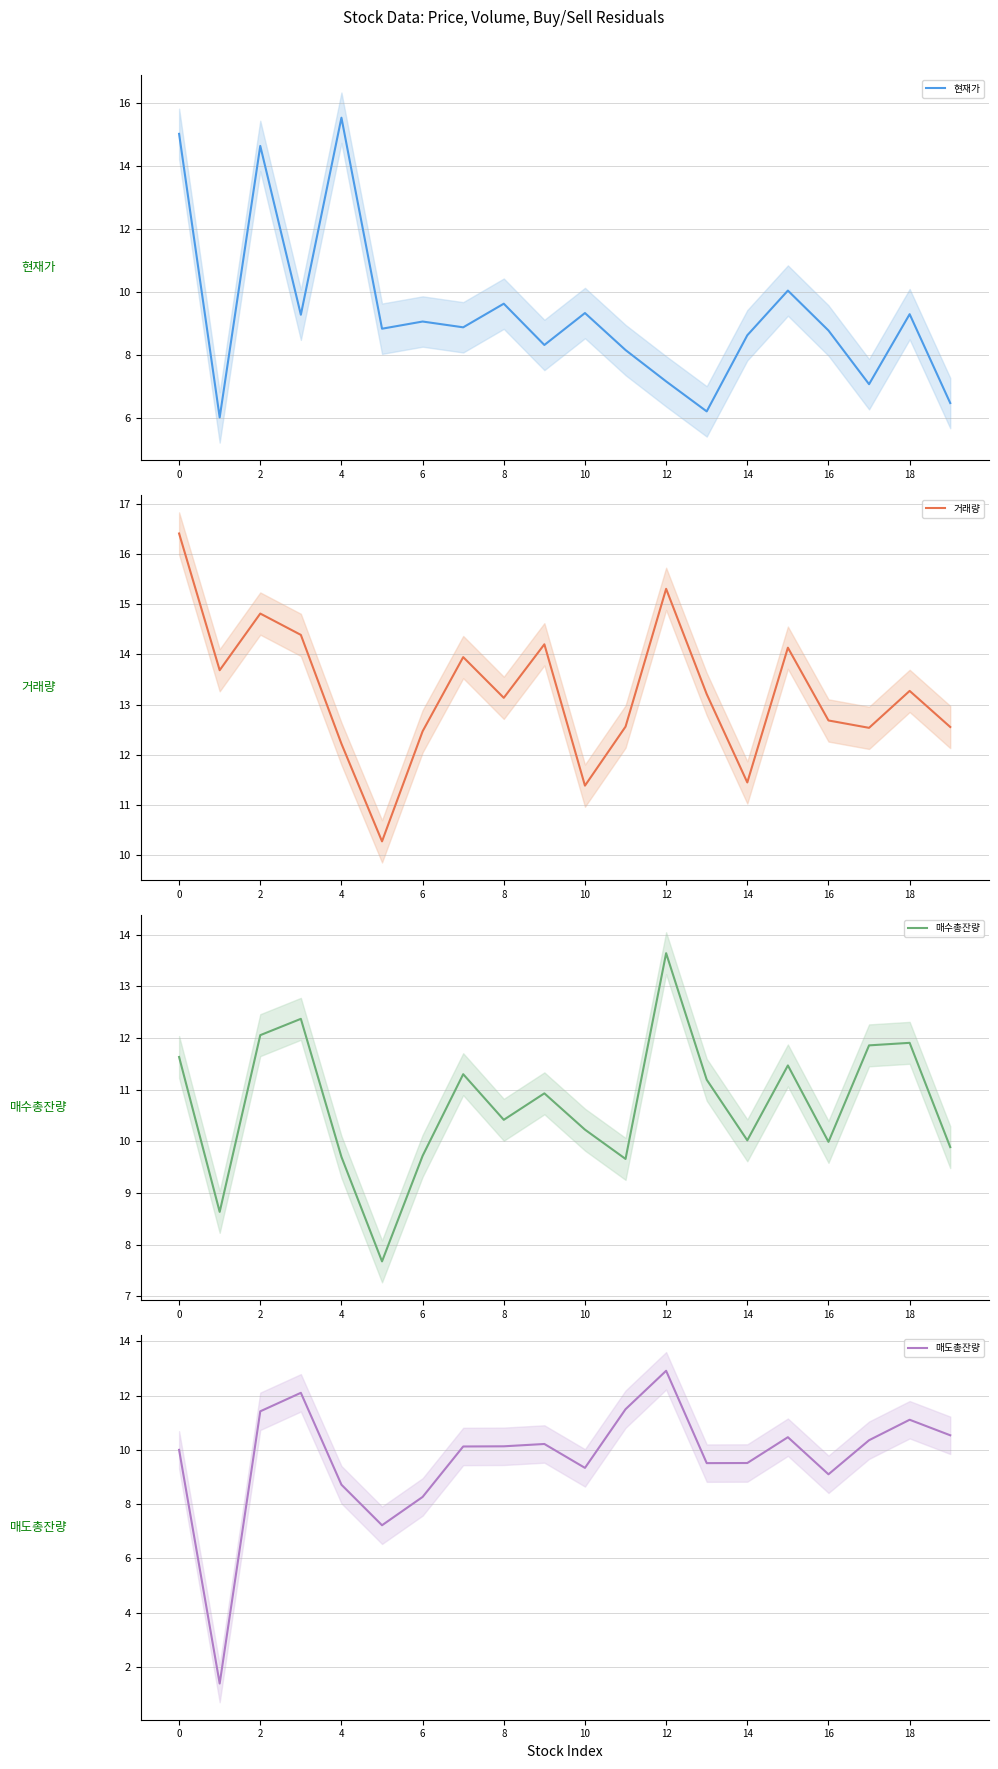

What is the difference between the maximum and minimum values in the 매도총잔량 series?

11.5